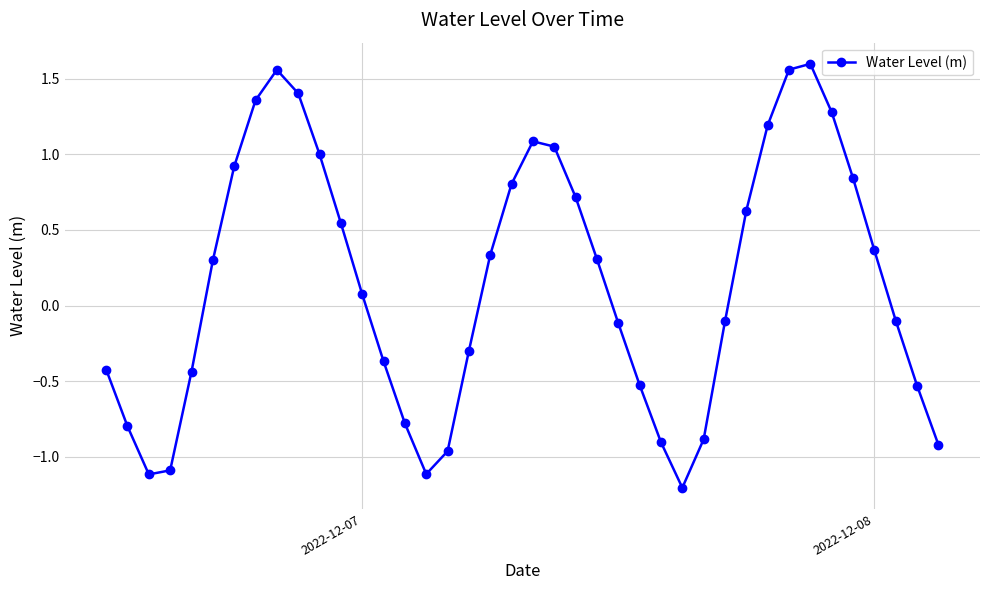

What is the difference between the maximum and second lowest values?

2.7